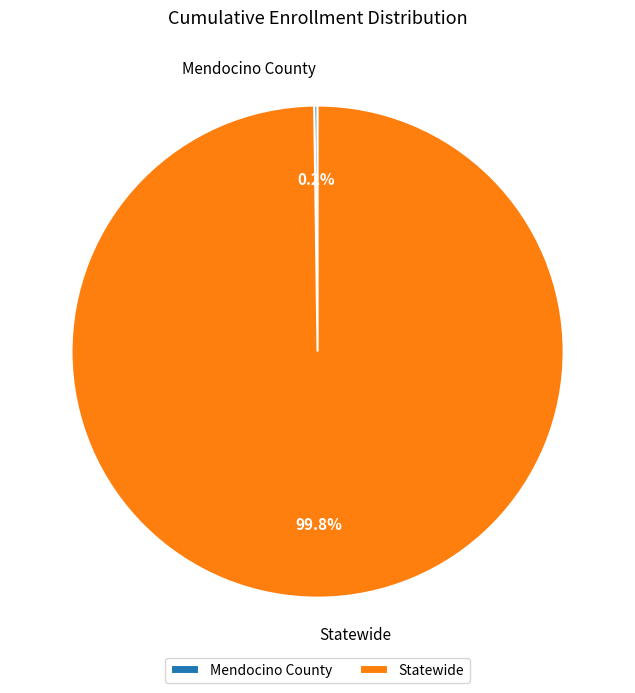

To the nearest percent, what is the average slice percentage?

50%